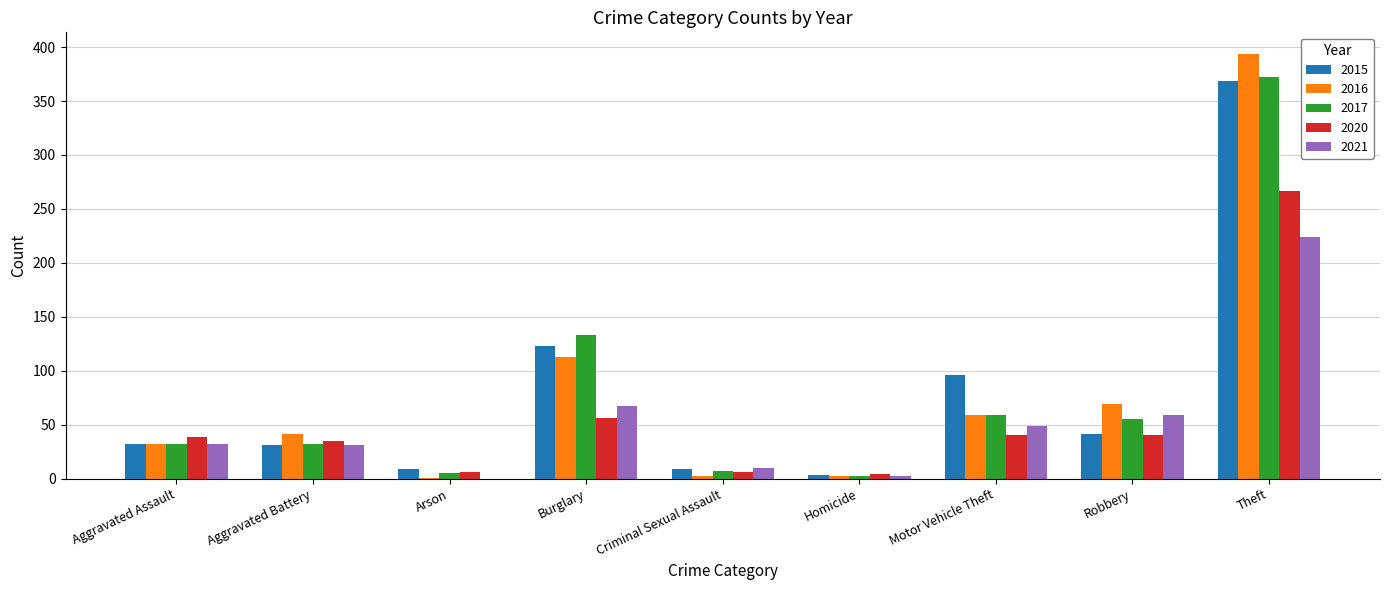

What is the highest value of the 2020 series?

267